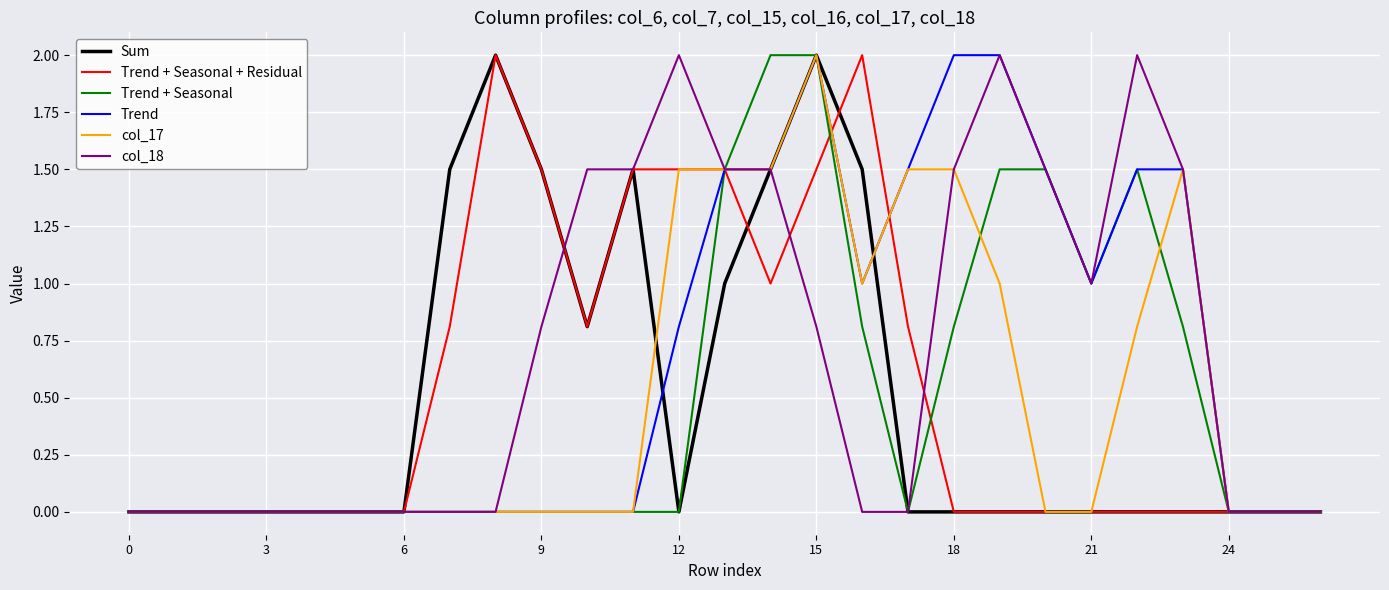

What is the greatest value displayed?

2.0